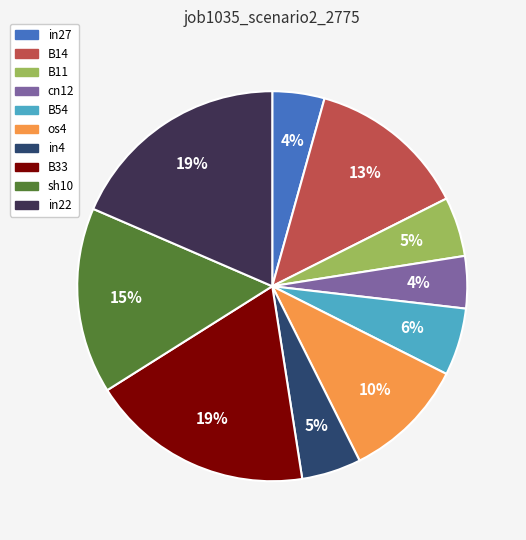

Which has a higher value, sh10 or cn12?

sh10